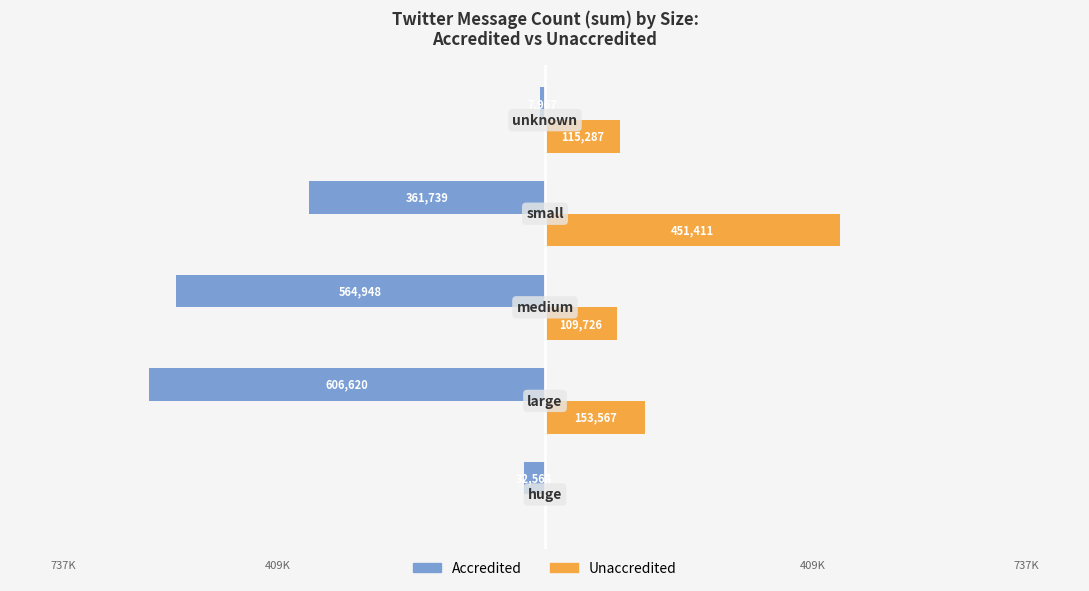

What are all the series names shown in the legend?

Accredited, Unaccredited